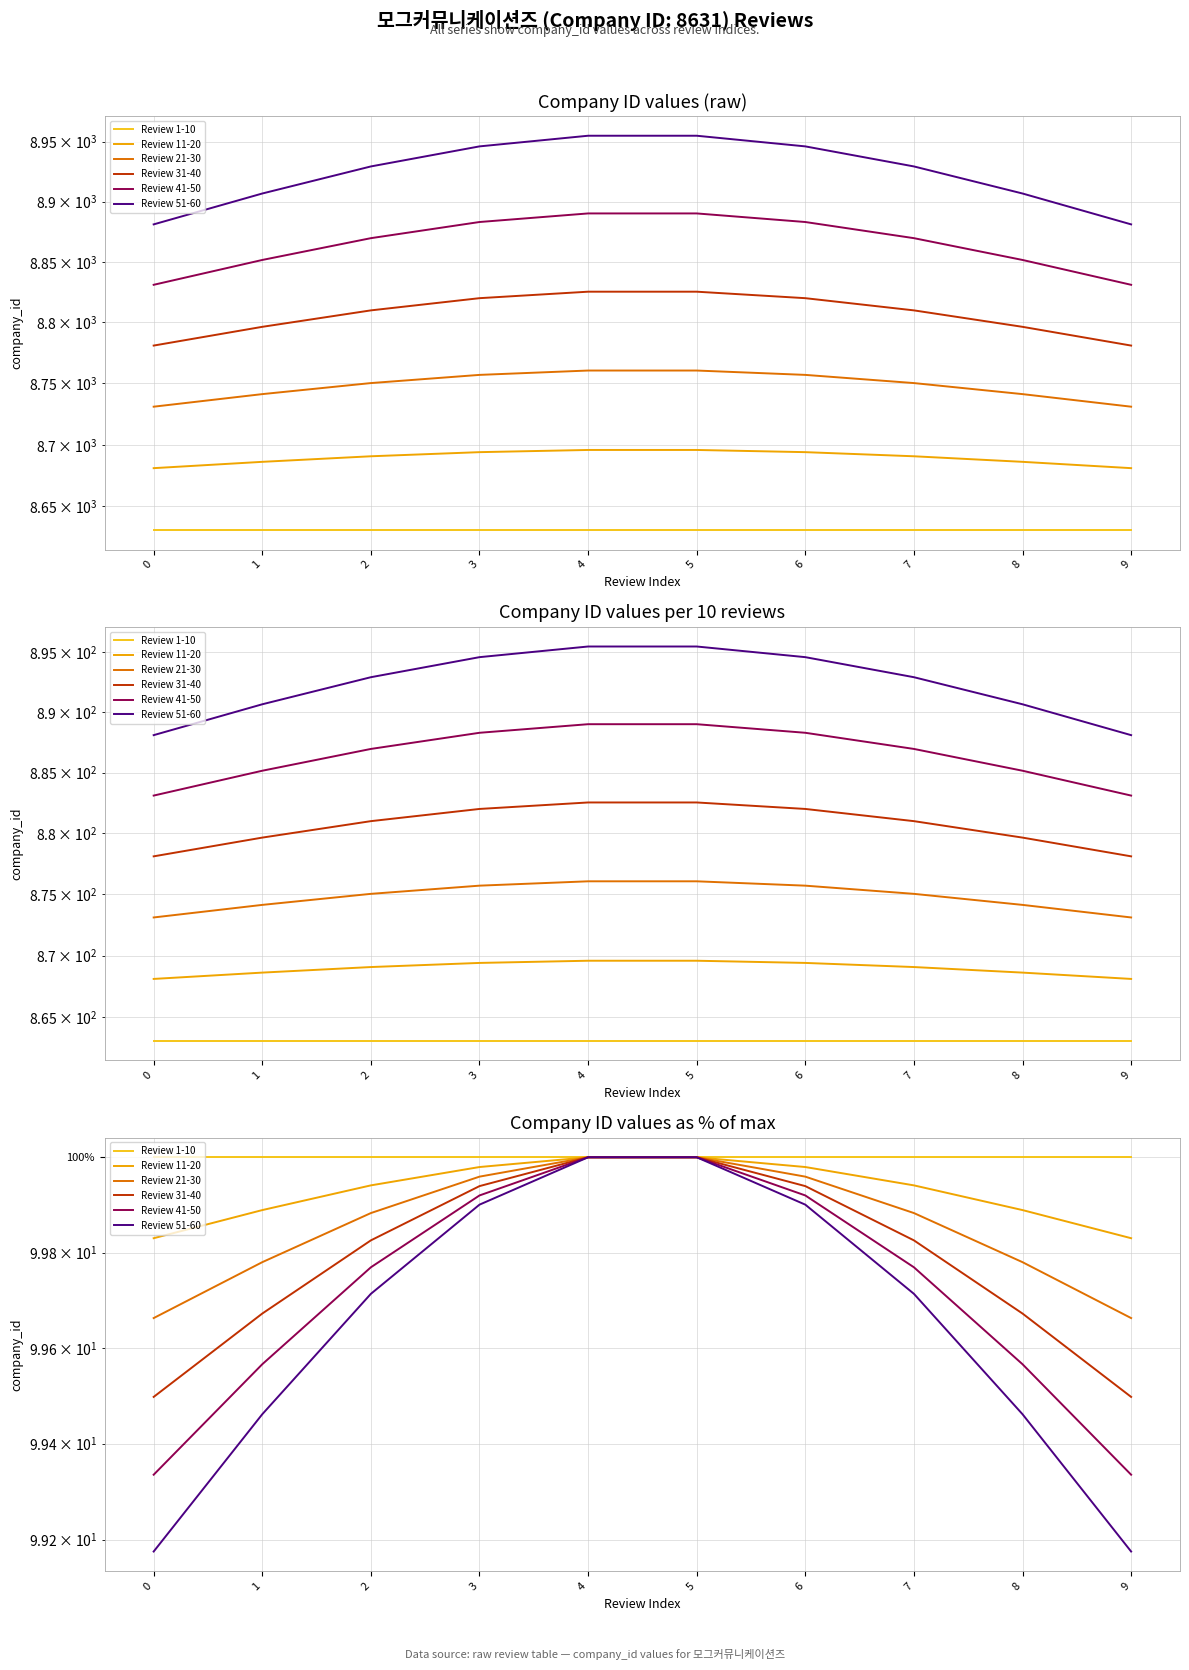

List the series in order of their overall mean, highest first.

Review 1-10, Review 11-20, Review 21-30, Review 31-40, Review 41-50, Review 51-60